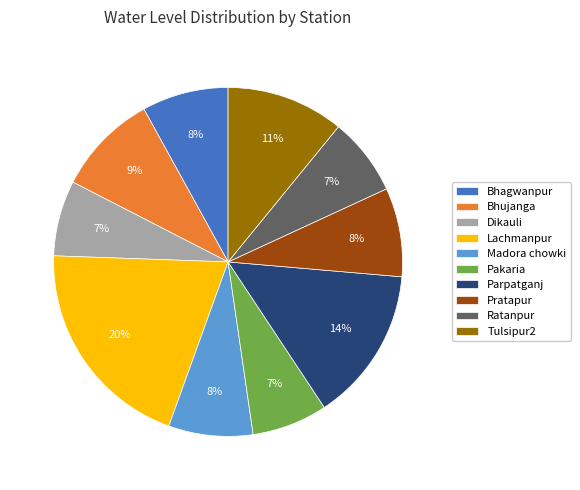

Which has a higher value, Lachmanpur or Parpatganj?

Lachmanpur